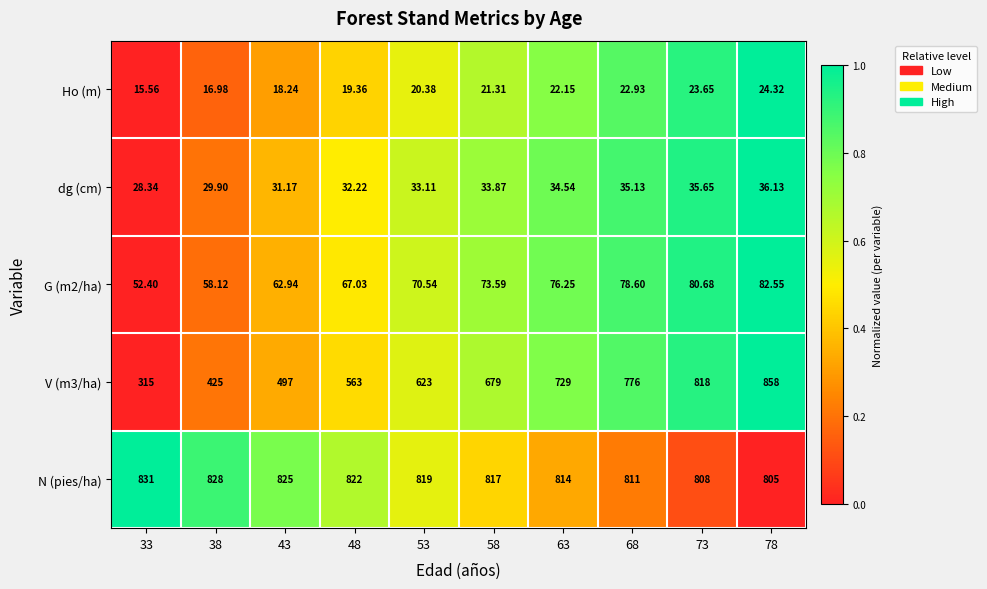

Which label corresponds to the largest value in the chart?

78